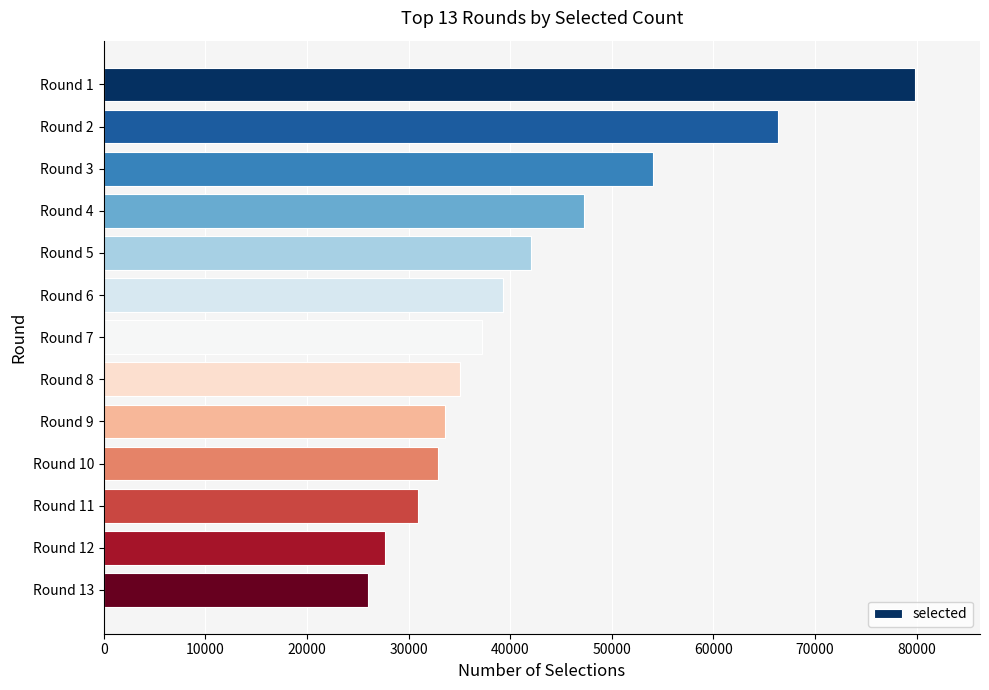

What is the change in value from Round 1 to Round 10?

-46901